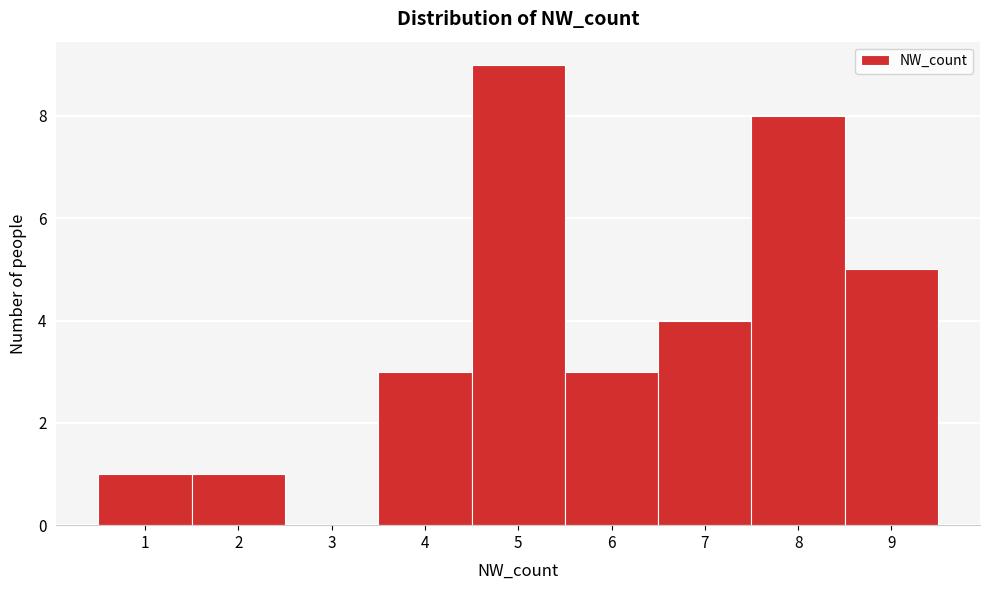

Reading left to right, list every bar in this chart as the range it spans on the x-axis followed by its height. The values are not printed on the chart, so give them approximately, as read against the axis.

0.5 to 1.5: 1
1.5 to 2.5: 1
2.5 to 3.5: 0
3.5 to 4.5: 3
4.5 to 5.5: 9
5.5 to 6.5: 3
6.5 to 7.5: 4
7.5 to 8.5: 8
8.5 to 9.5: 5